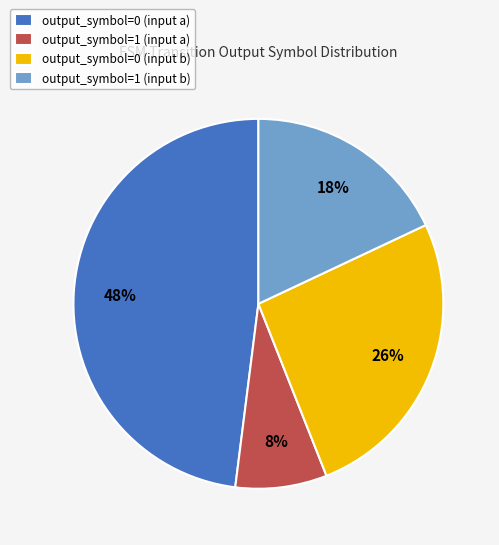

True or false: output_symbol=0 (input a) accounts for 60% of the total.

False